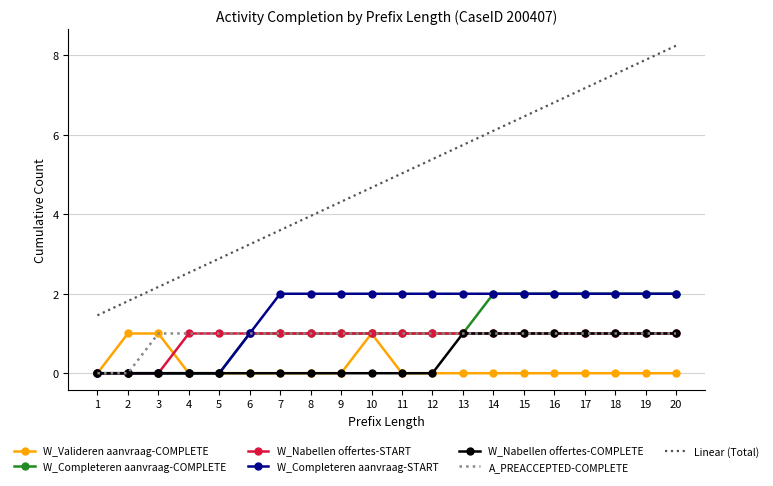

Which series has the widest spread of values?

Linear (Total)